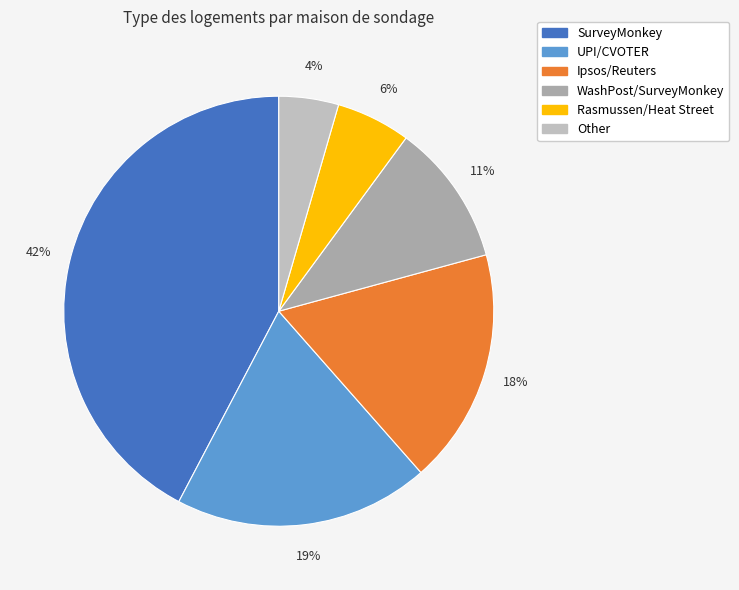

Count the number of slices in the pie.

6